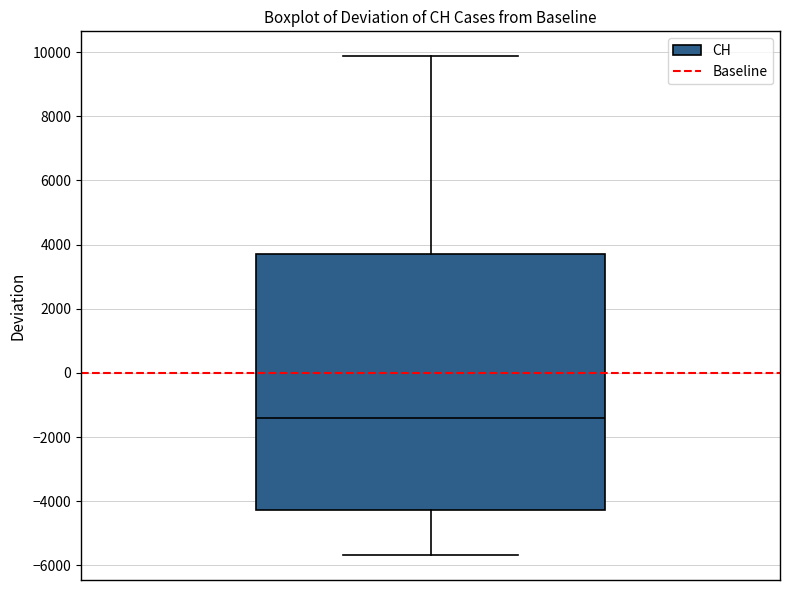

Read this box plot against the y-axis: the position of the median line, the range covered by the box, and the ends of both whiskers. The values are not printed on the chart, so give them approximately, as read against the axis.

median -1400, box -4200 to 3800, whiskers -5600 to 9800